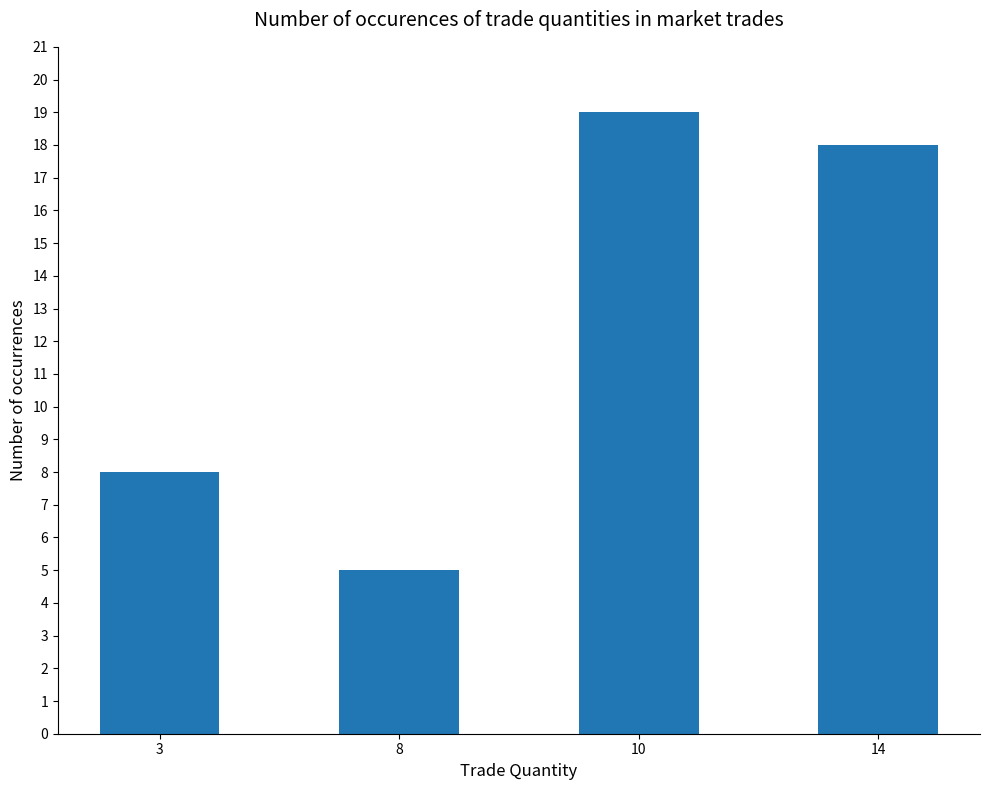

Where is the data nearest to the value 12?

3